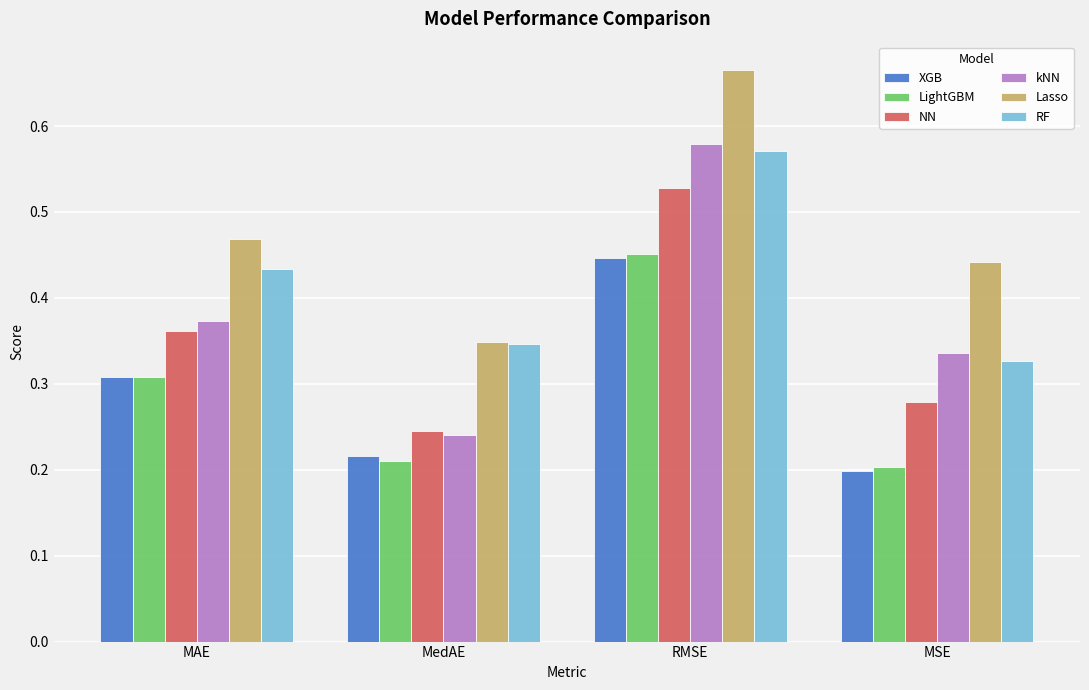

Rank the categories by NN value from lowest to highest.

MedAE, MSE, MAE, RMSE